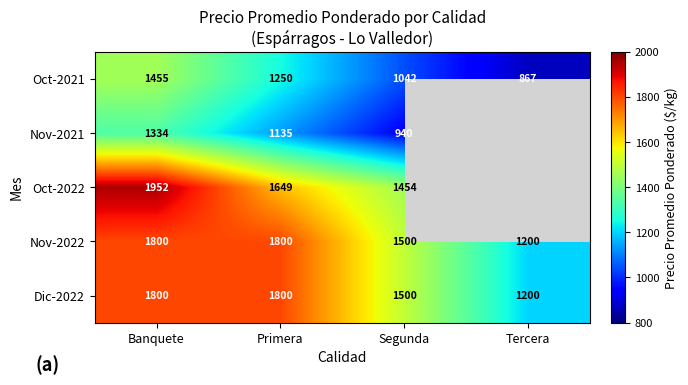

Which series changed the most between Banquete and Segunda?

Oct-2022